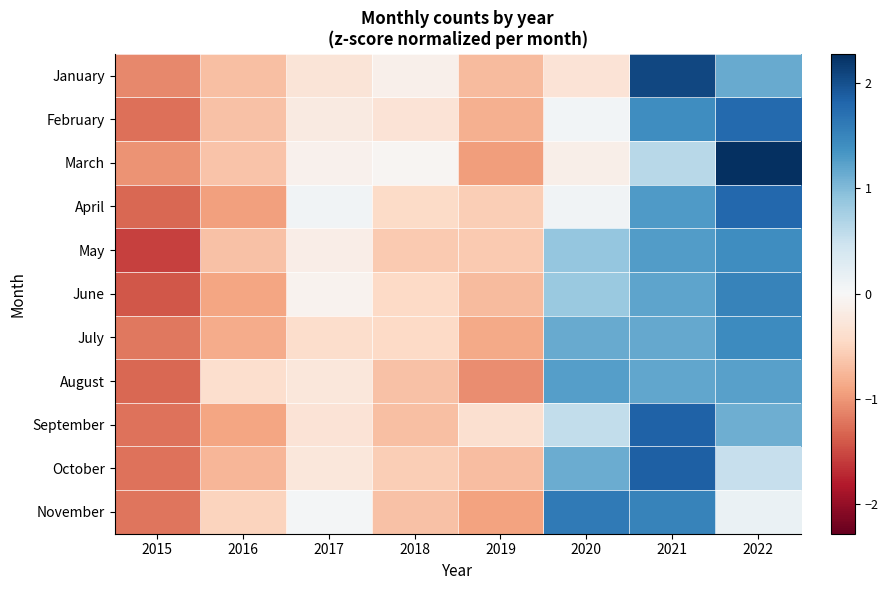

At how many categories does at least one series exceed 1?

3